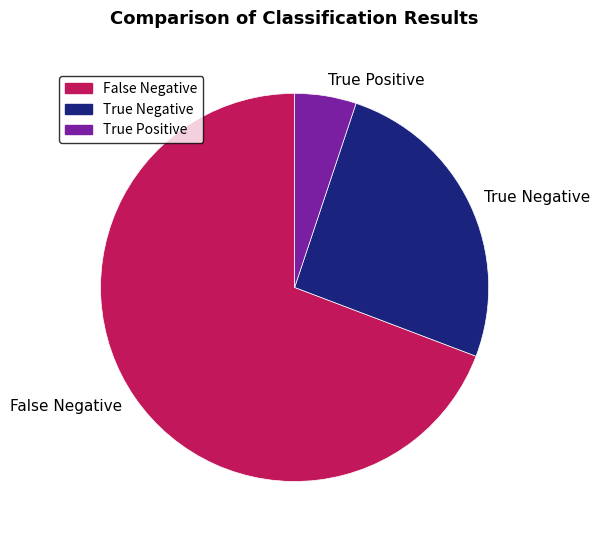

Approximately how many times larger is the value at False Negative compared to True Negative?

2.7